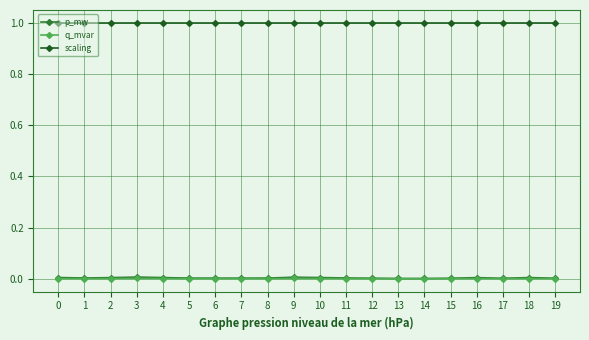

True or false: q_mvar has more than 1 interior local peaks.

True